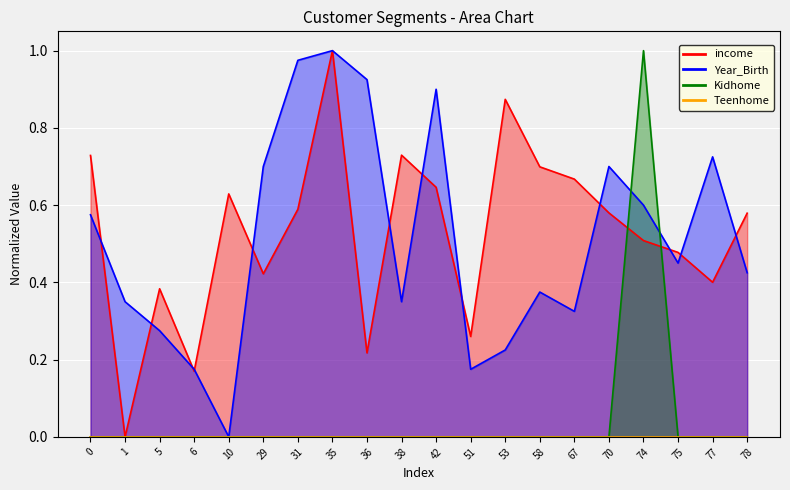

The value of Kidhome at 1 is 0.0. True or false?

True